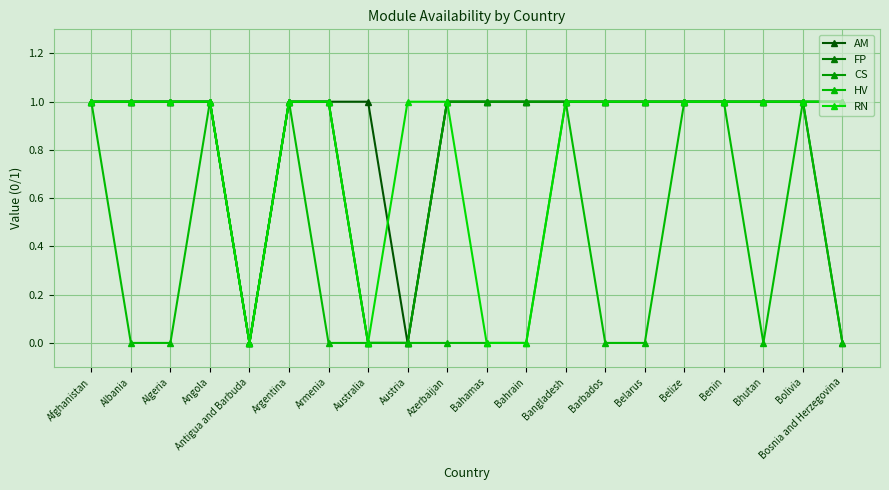

What is the value of the FP point at the 16th from the left?

1